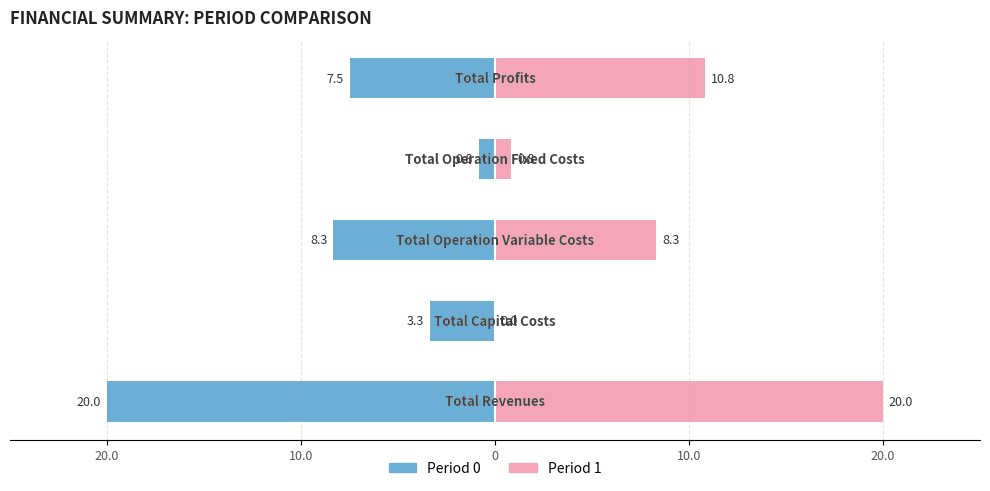

Which series has the largest total across all categories?

Period 1